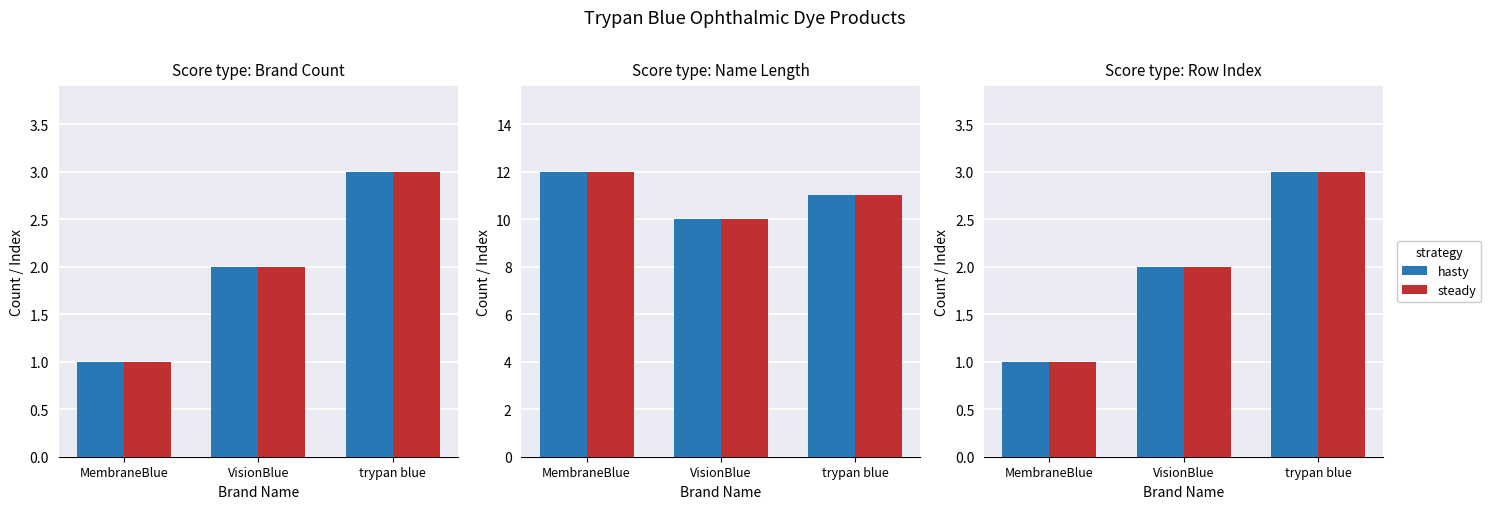

At VisionBlue, list the series in order from smallest to largest.

hasty, steady